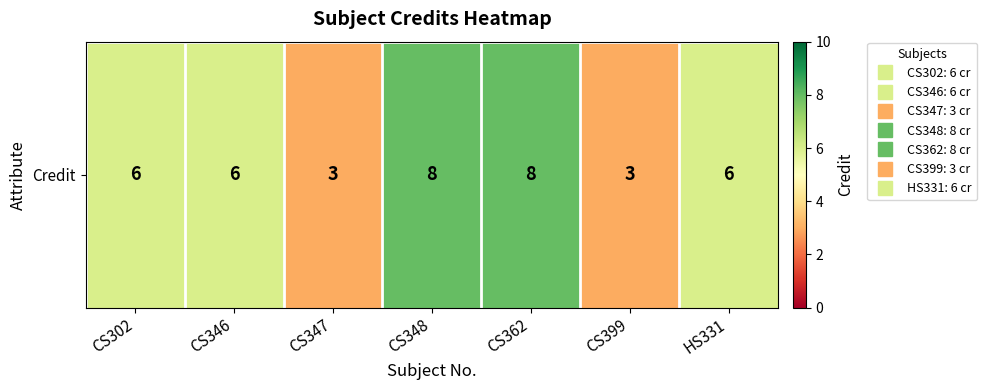

What is the change in value from CS348 to CS399?

-5